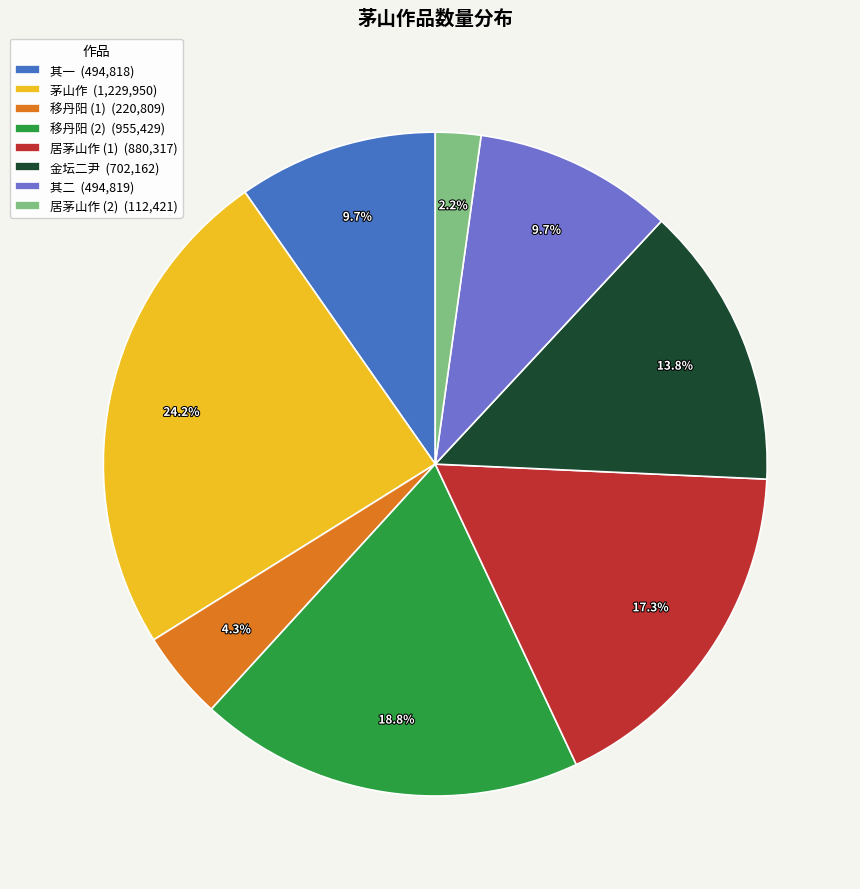

How many slices are in this pie chart?

8